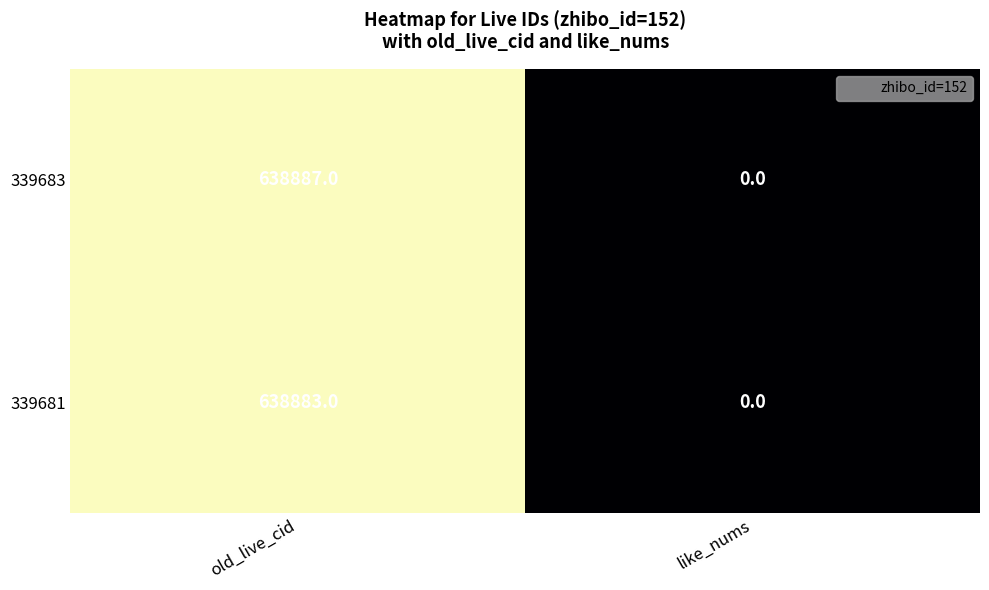

What is the average value of the 339683 series?

319444